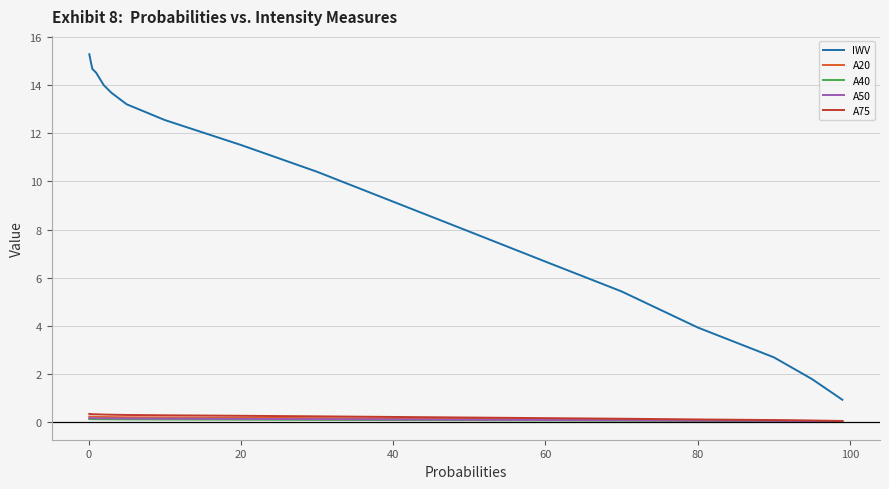

What is the difference between the maximum and second lowest values in the A20 series?

0.2